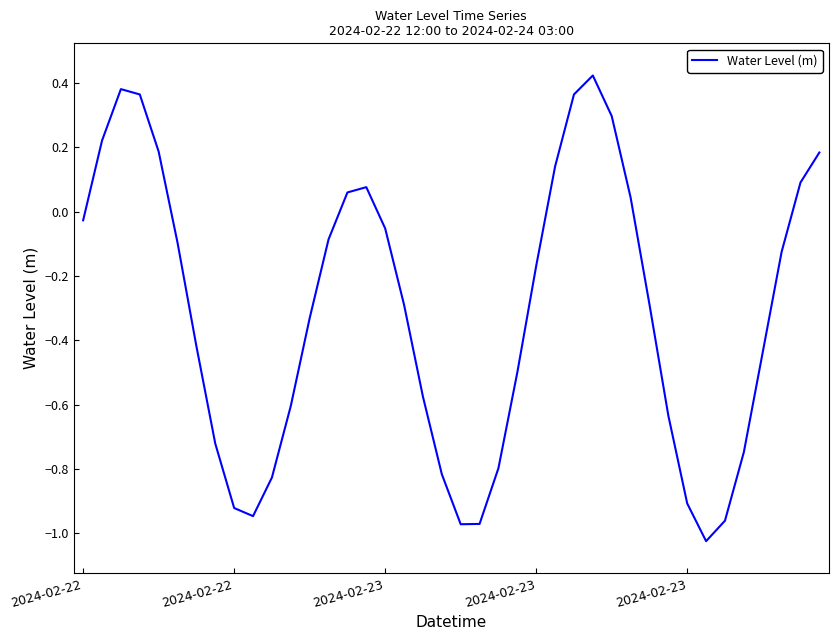

What is the difference between the maximum and minimum values?

1.4